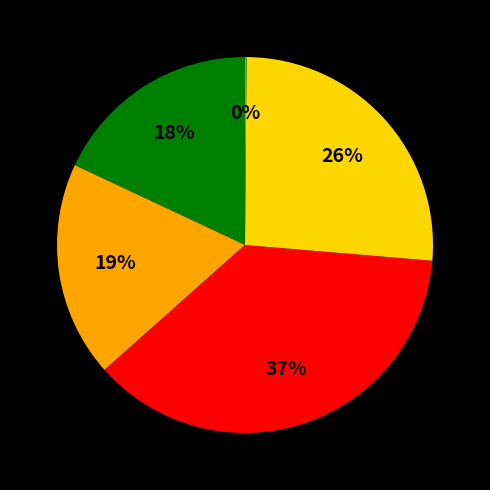

Is there any slice that represents more than half of the pie?

No